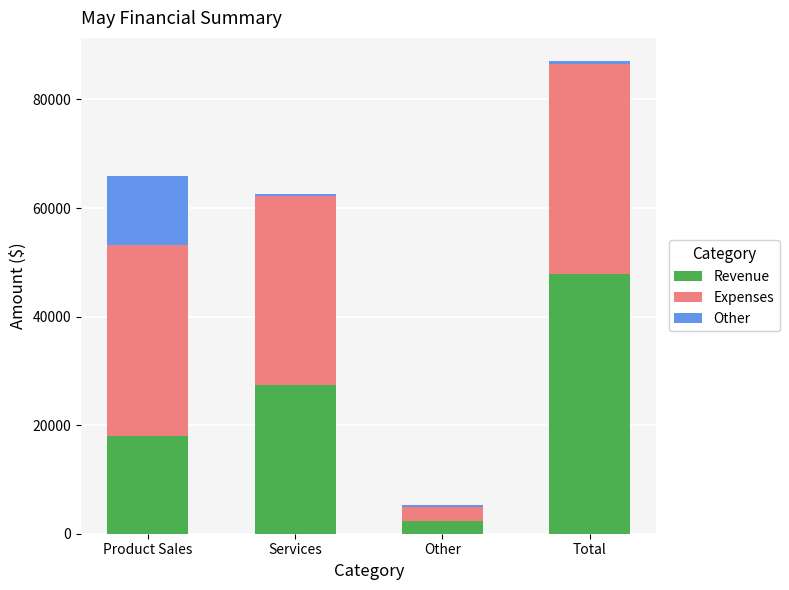

The Revenue series shows 27433 at Services. True or false?

True